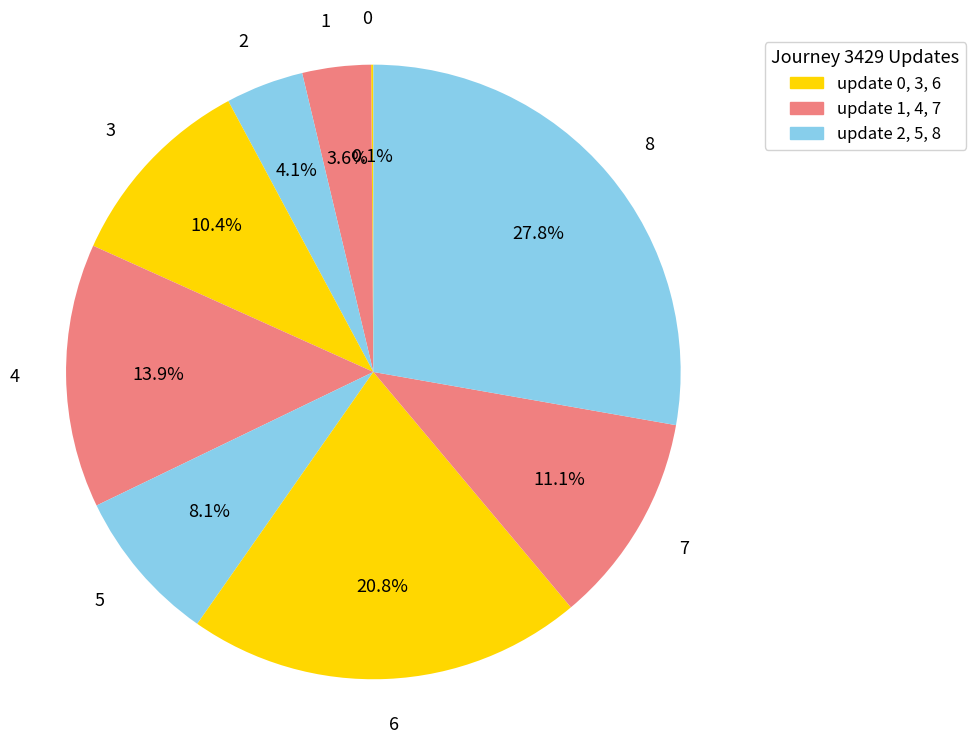

What is the ratio of the value at 3 to the value at 5?

1.3